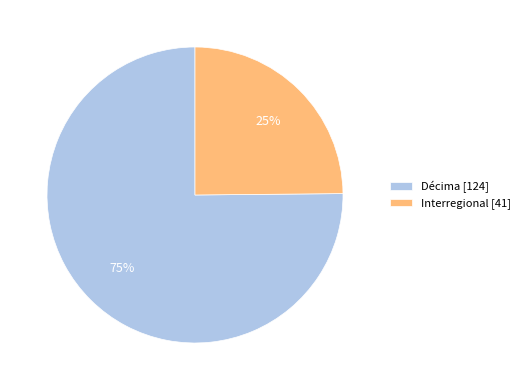

Which slice is the largest?

Décima [124]